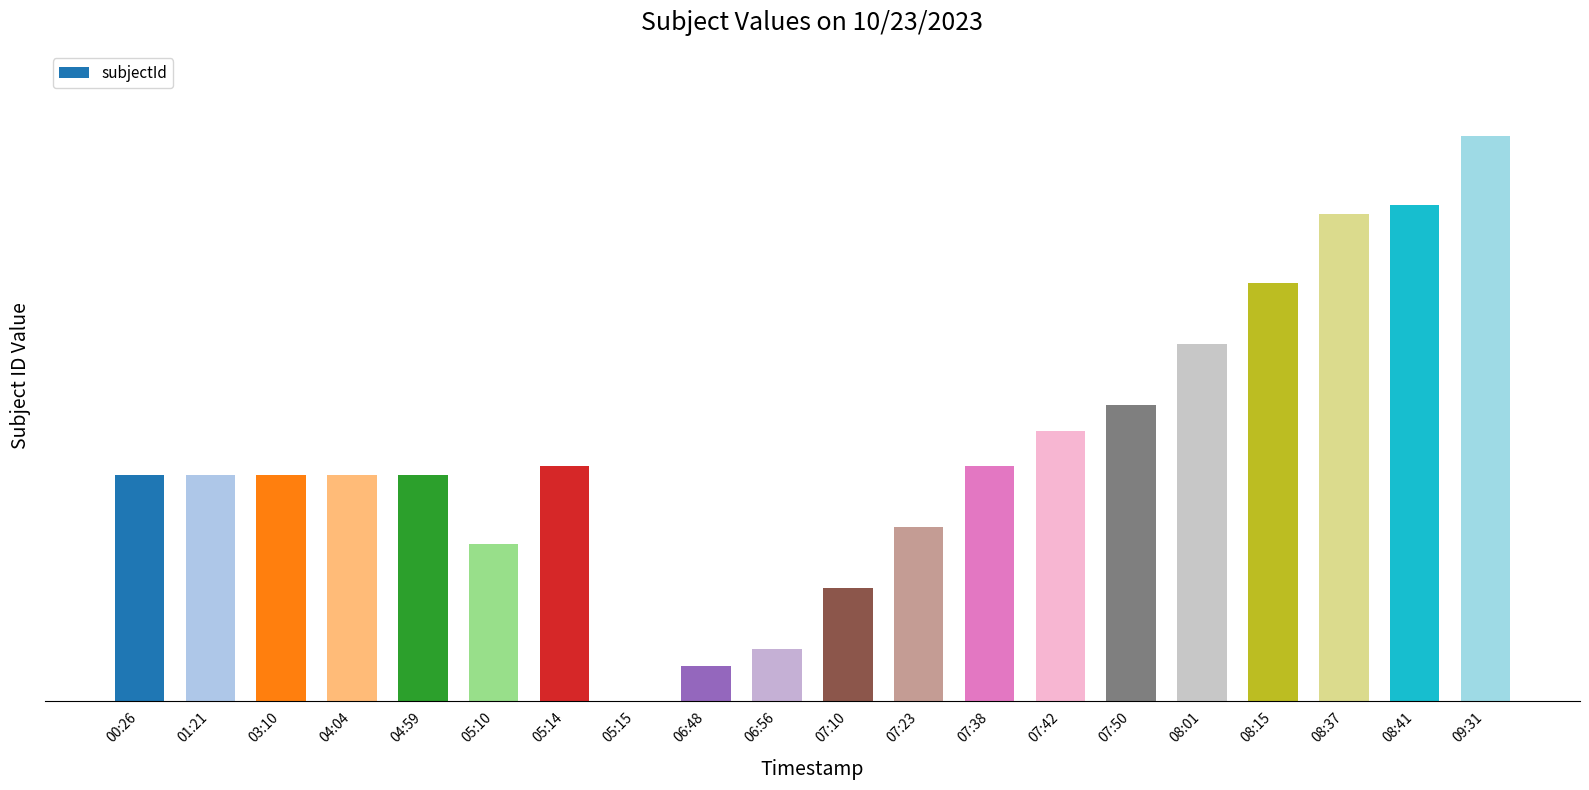

Are the bars horizontal?

No